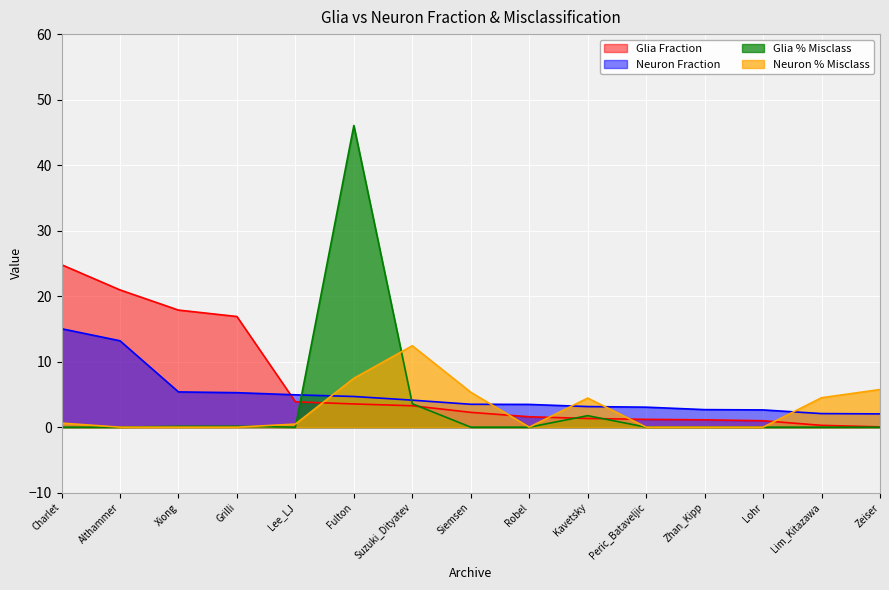

How many times do Glia Fraction and Neuron Fraction cross each other?

1